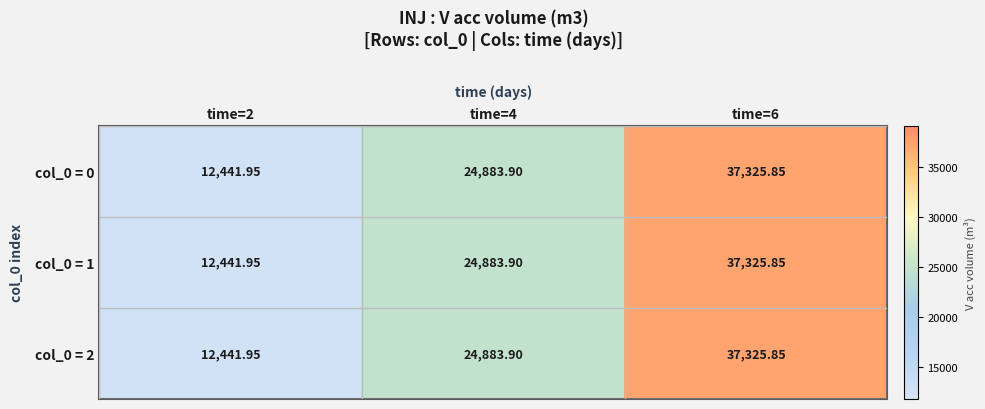

Is the value of col_0 = 0 at time=6 greater than the value of col_0 = 2 at time=4?

Yes